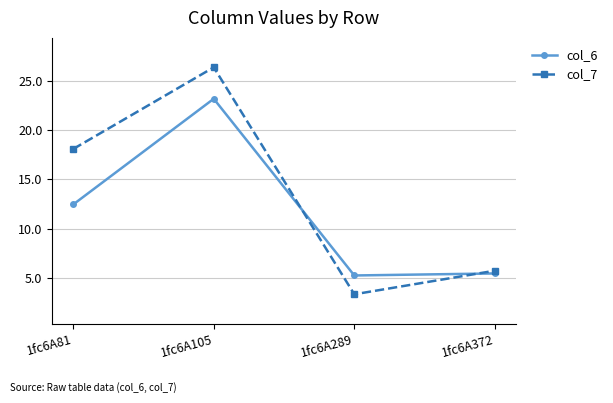

Which series has the largest total across all categories?

col_7